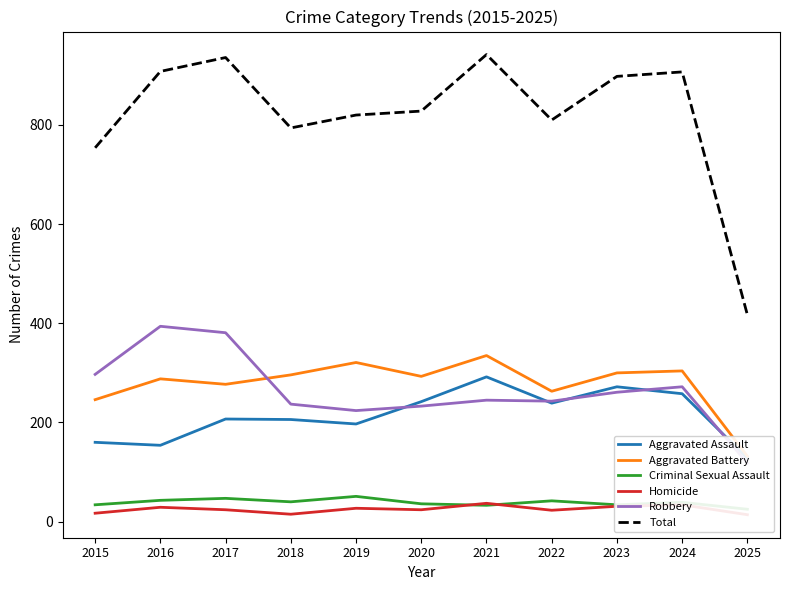

At which label does Homicide first exceed 24?

2016